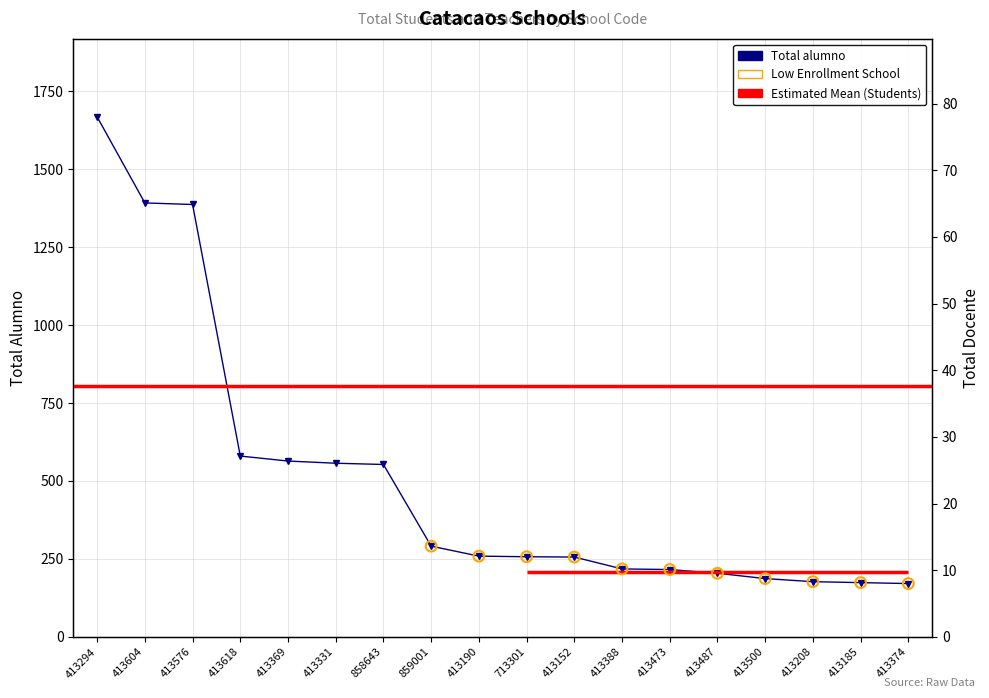

Which series contains the highest Y value?

Total alumno